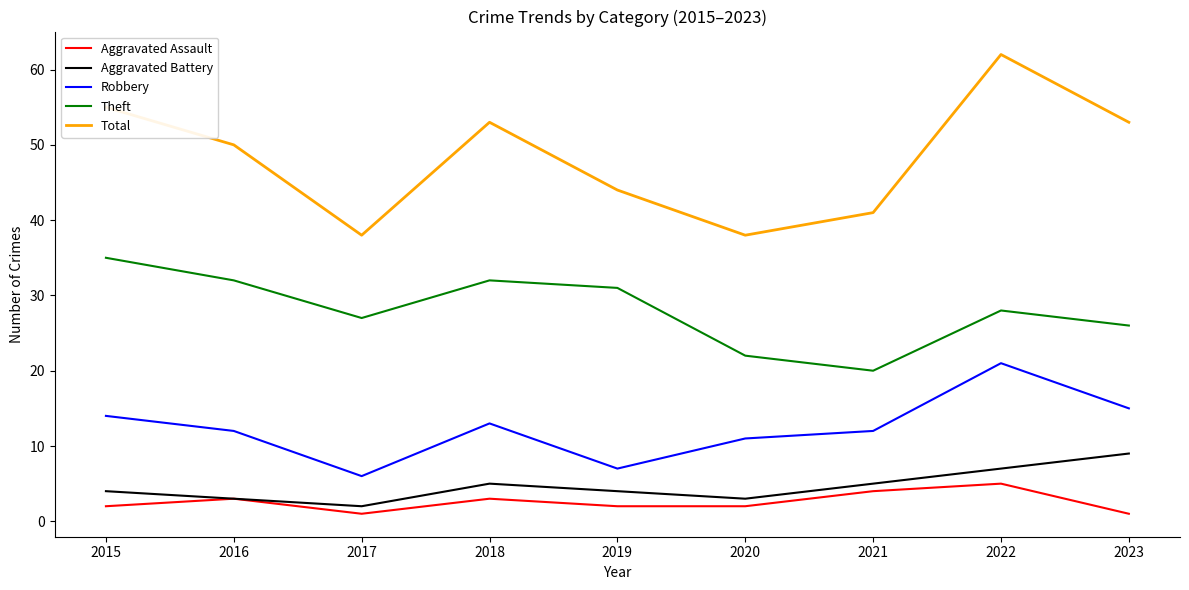

True or false: Aggravated Assault and Total cross at least once.

False